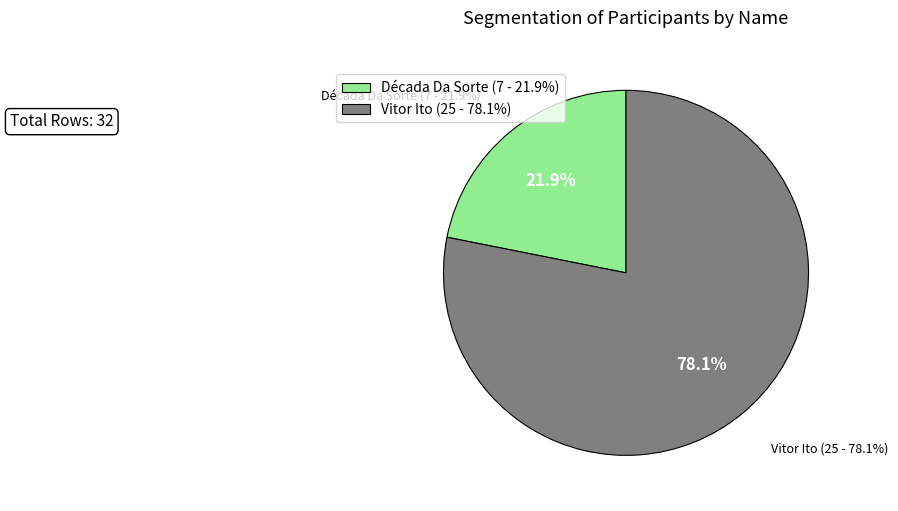

Which slice is the smallest?

Década Da Sorte